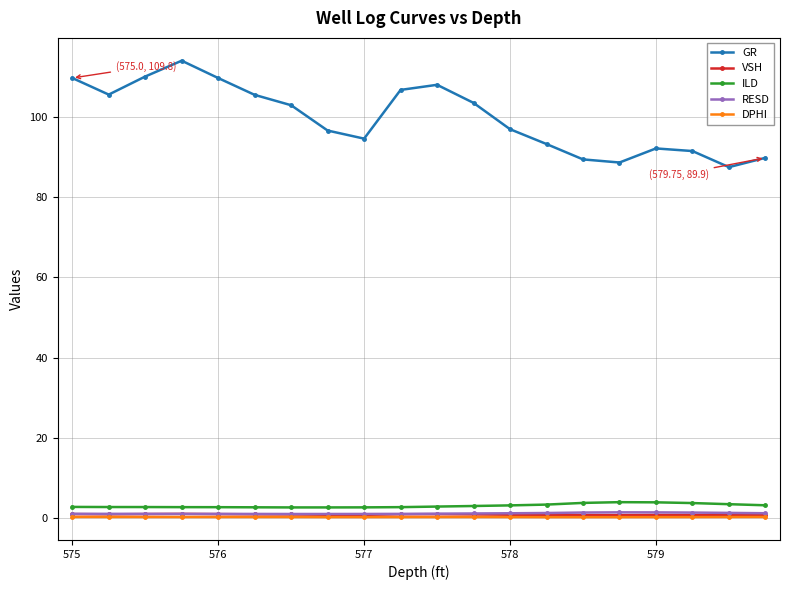

At how many categories does at least one series exceed 9?

20